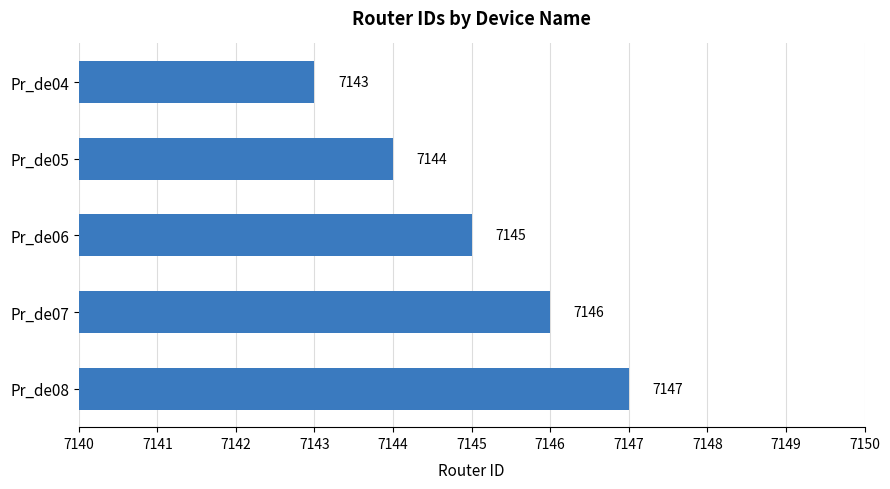

What is the average value?

7145